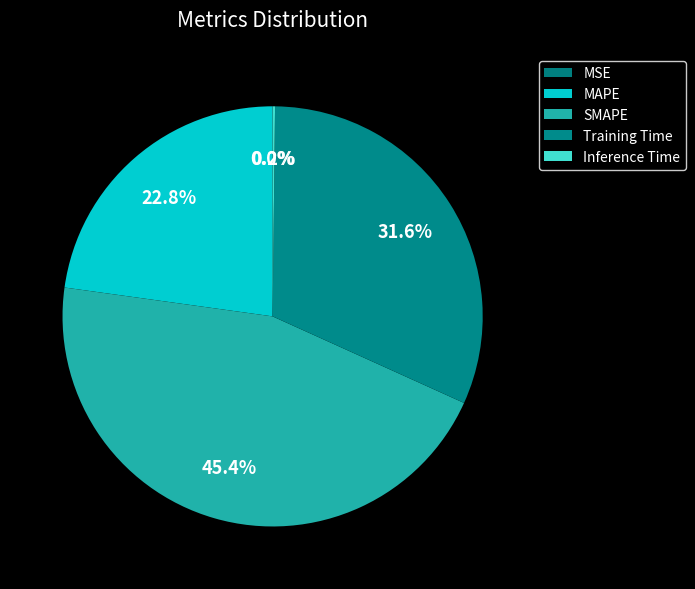

Is Inference Time the majority of the pie?

No